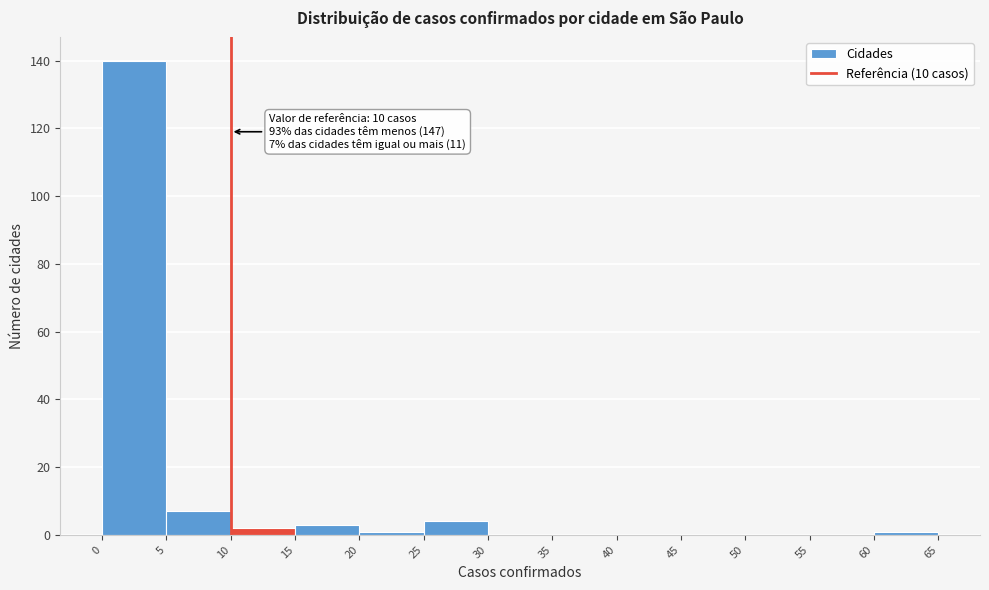

Over which range of the x-axis is the bar tallest?

0 to 5